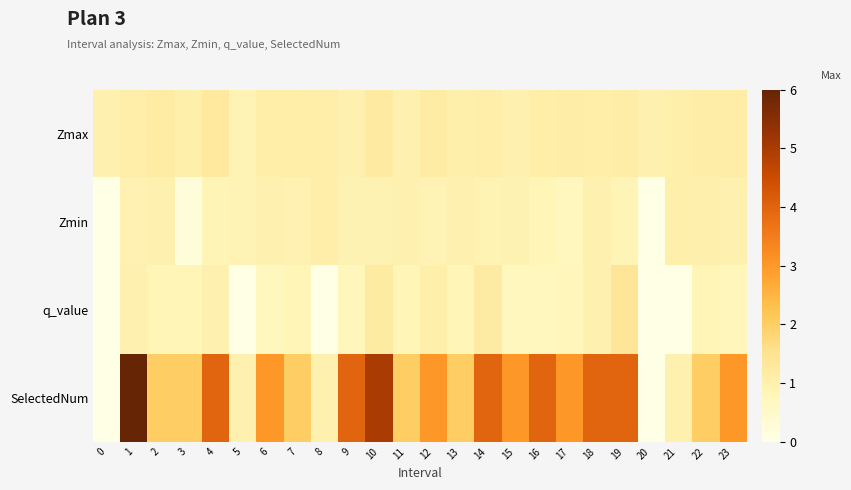

Between 8 and 15, which is larger?

8